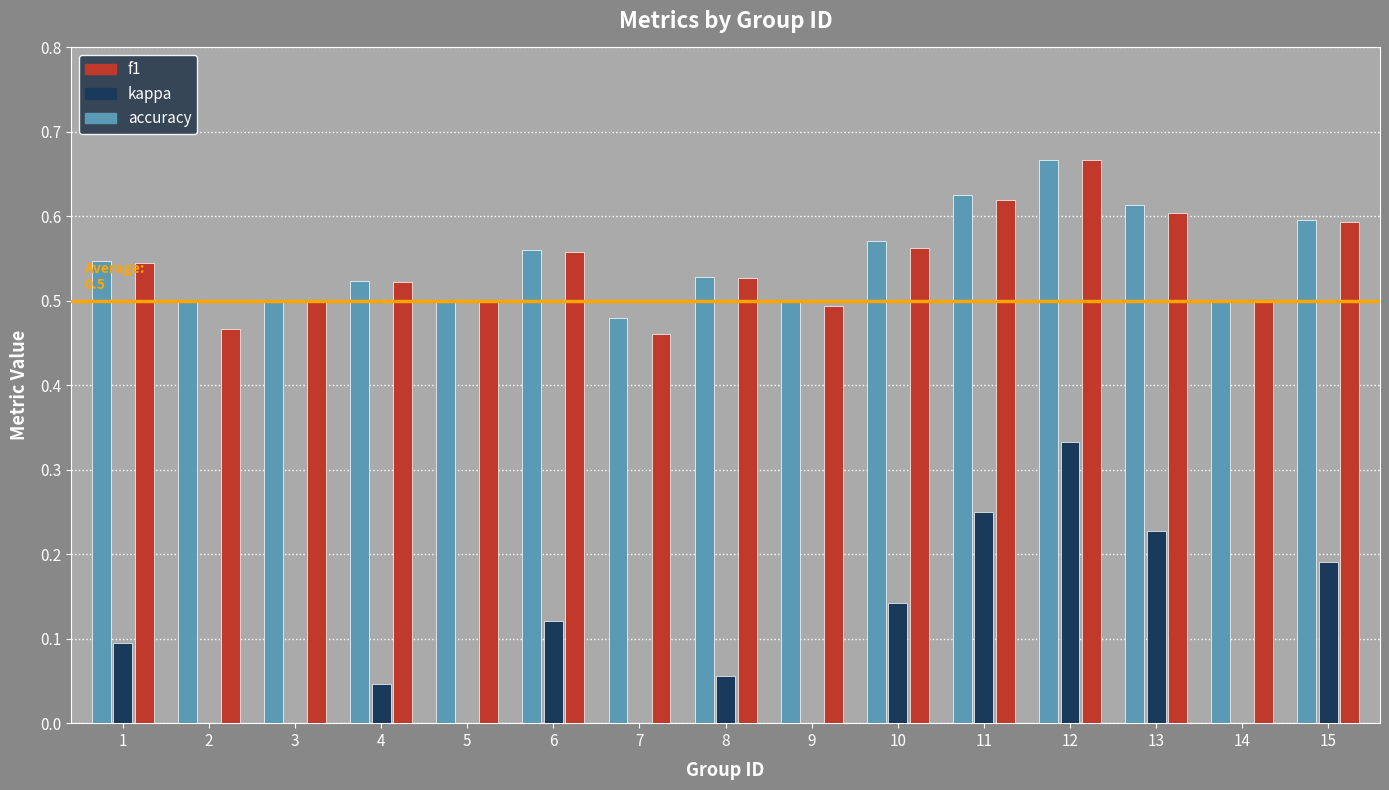

Between 8 and 10, which series saw the biggest shift?

kappa